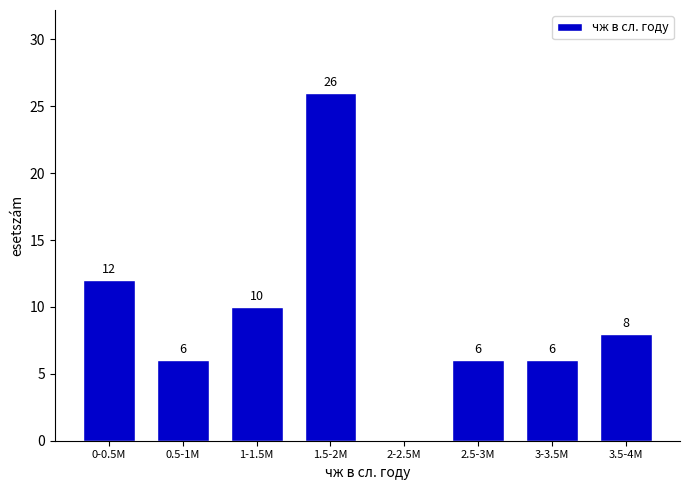

Reading left to right, extract all data points from this chart.

0-0.5M=12	0.5-1M=6	1-1.5M=10	1.5-2M=26	2-2.5M=0	2.5-3M=6	3-3.5M=6	3.5-4M=8